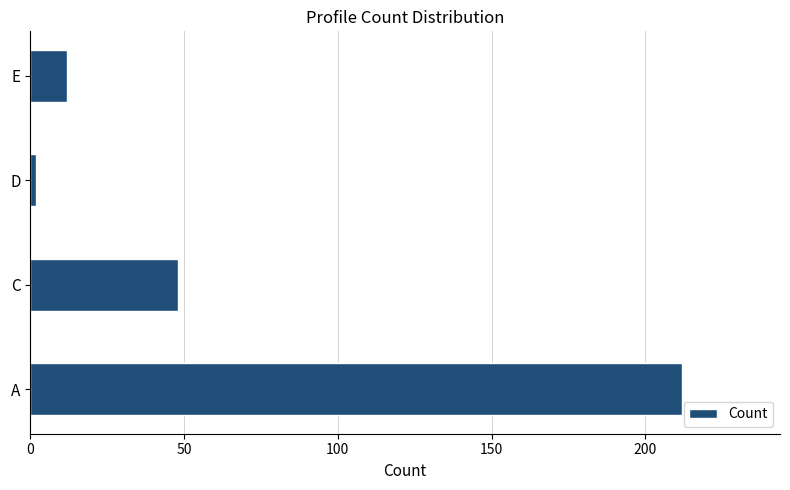

How many bars are there in total?

4